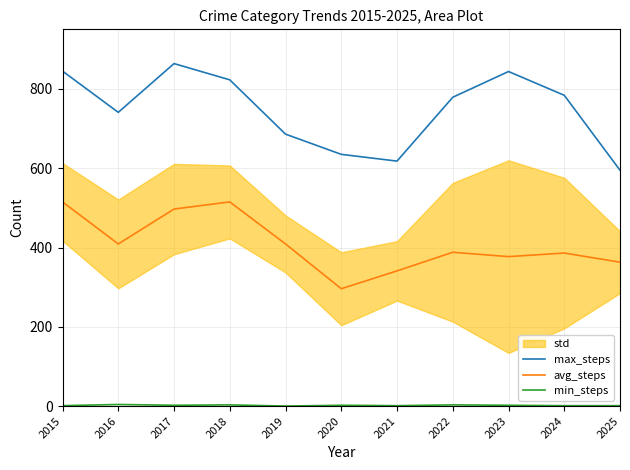

Reading left to right, extract all data points from this chart.

max_steps: 2015=845	2016=741	2017=864	2018=823	2019=686	2020=635	2021=618	2022=779	2023=844	2024=784	2025=595
avg_steps: 2015=515	2016=409	2017=497	2018=515	2019=409	2020=296	2021=341	2022=388	2023=377	2024=386	2025=363
min_steps: 2015=1	2016=4	2017=2	2018=3	2019=0	2020=2	2021=1	2022=3	2023=2	2024=1	2025=1